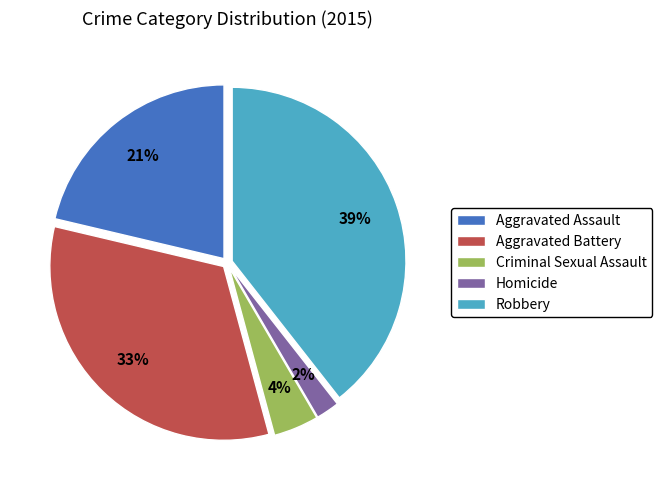

True or false: Homicide accounts for 2% of the total.

True